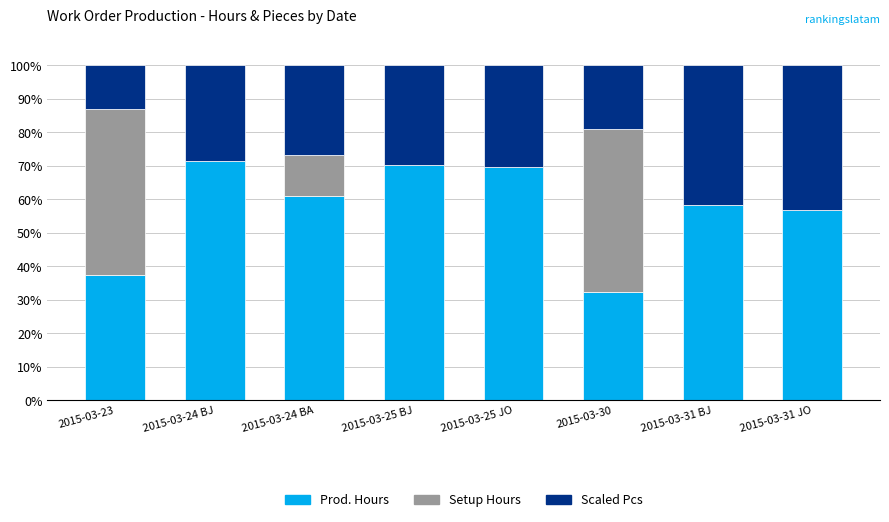

Are the bars horizontal?

No